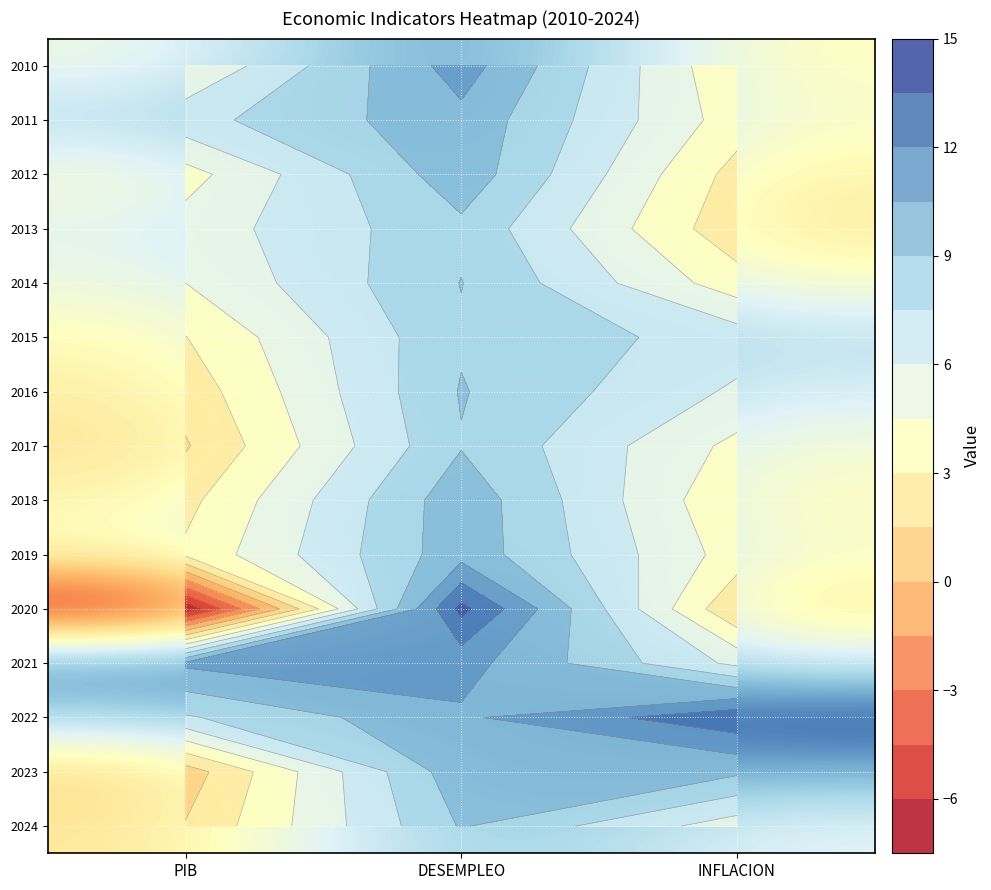

What is the approximate value of 2024 at INFLACION?

5.2